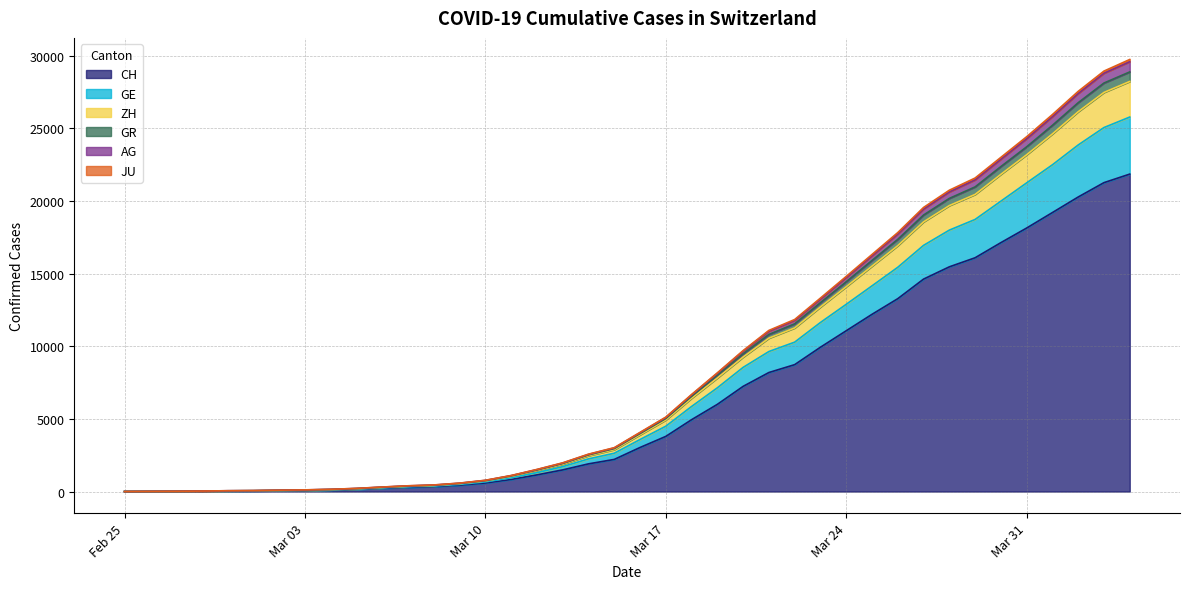

At which category is the sum across all series the highest?

2020-04-04